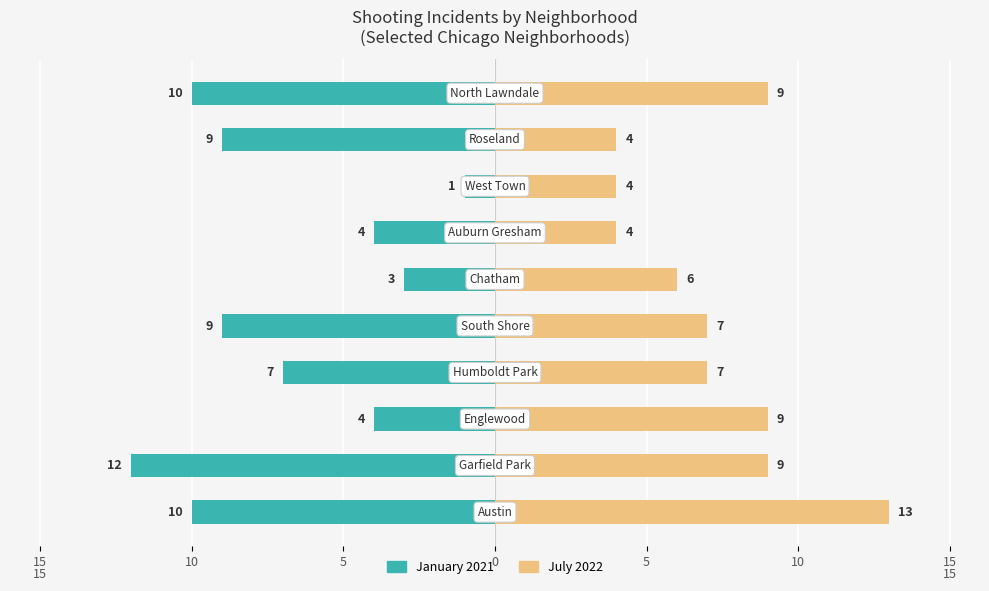

What is the total value across all series at 10?

-3